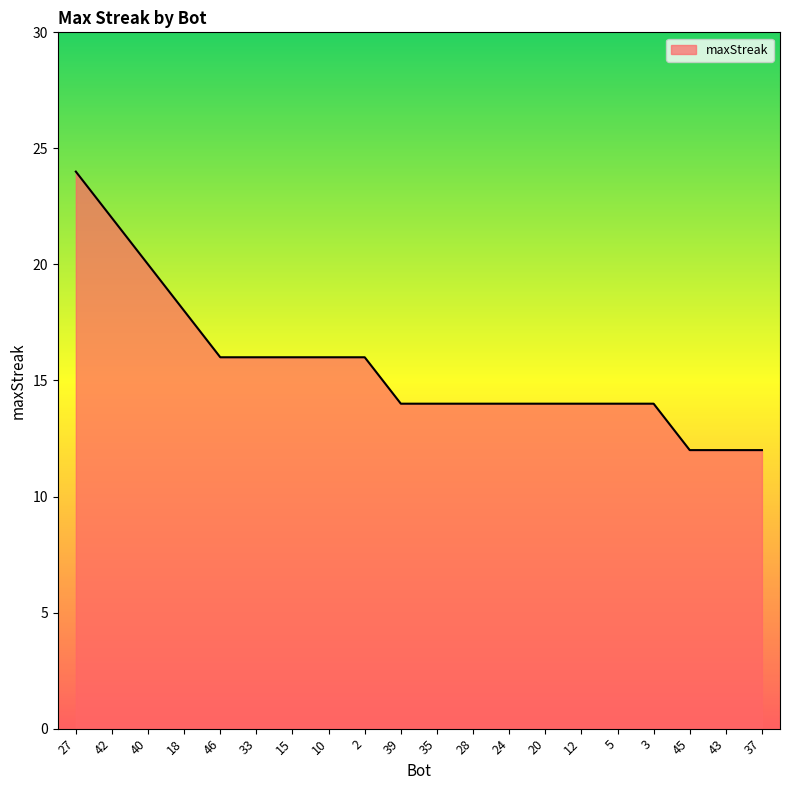

What is the difference between the maximum and minimum values?

12